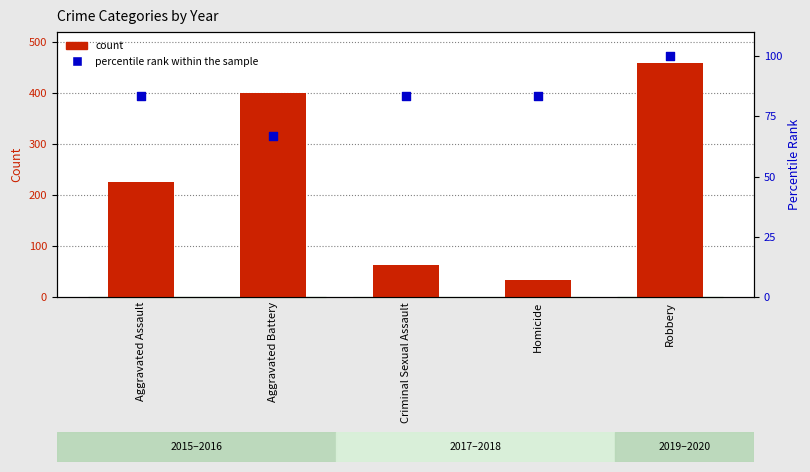

Which series contains the highest Y value?

count